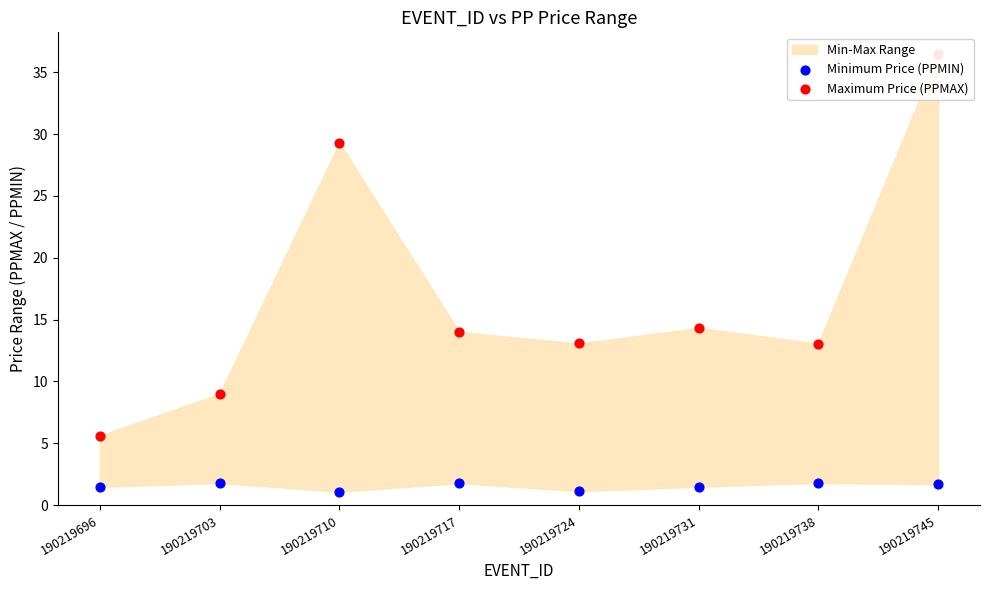

Which series reaches the maximum Y coordinate?

Maximum Price (PPMAX)